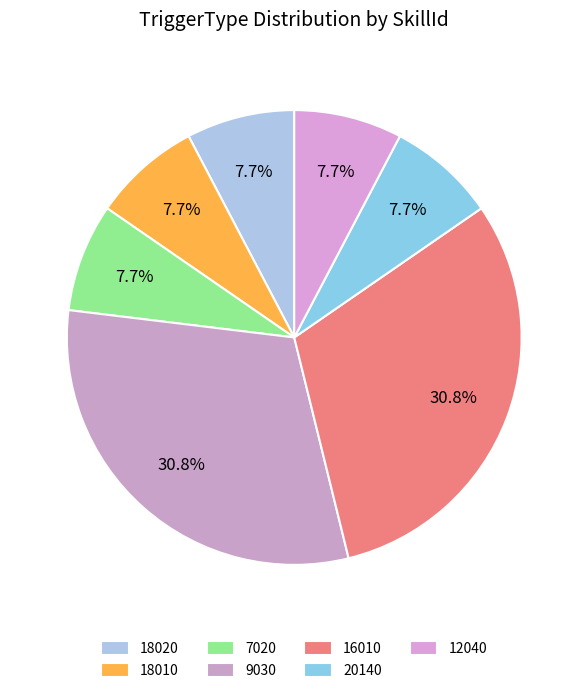

To the nearest percent, what is the difference between the largest and smallest slice percentages?

23%